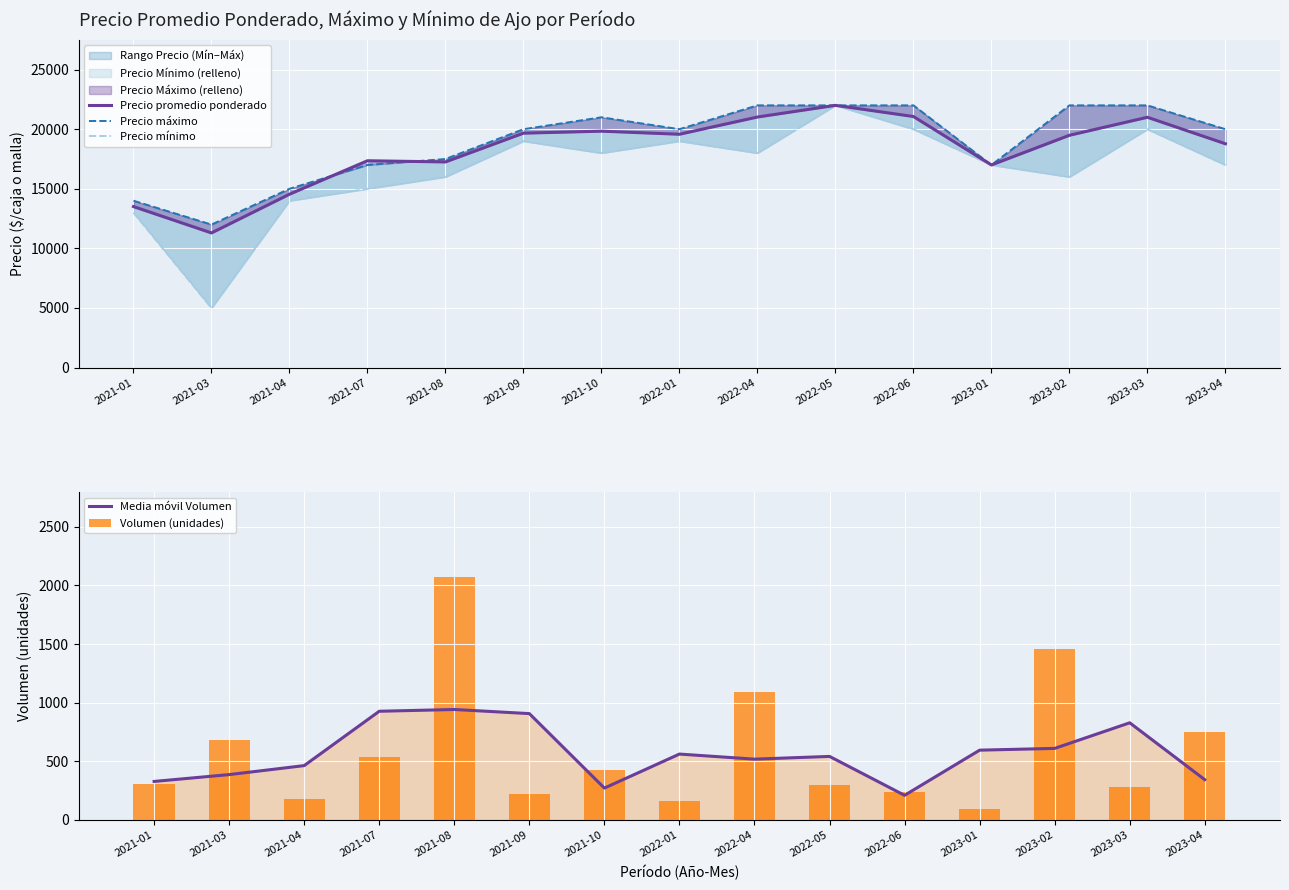

What is the label of the 6th bar from the right?

2022-05